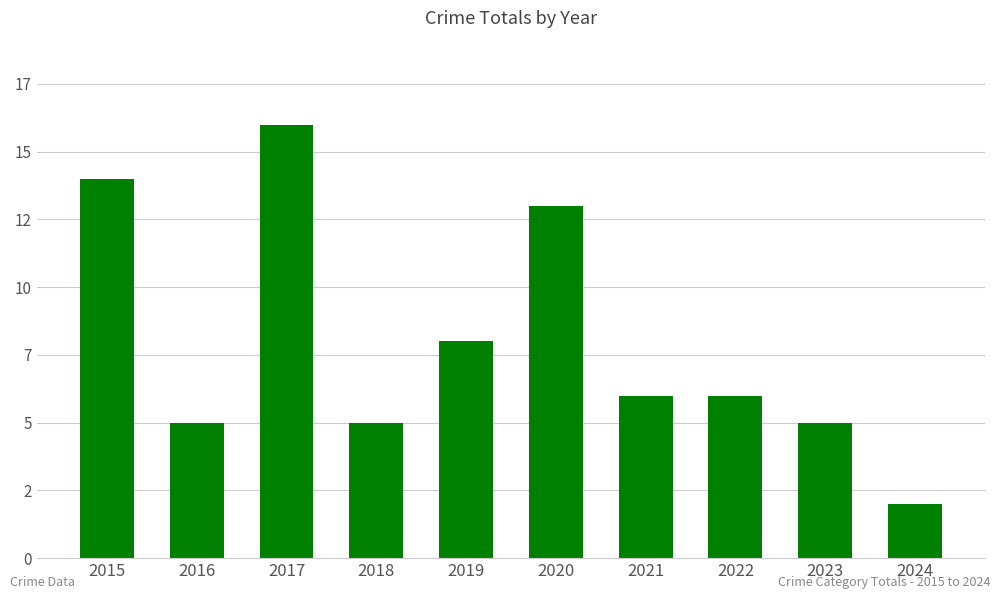

At which label does the data first exceed 6?

2015